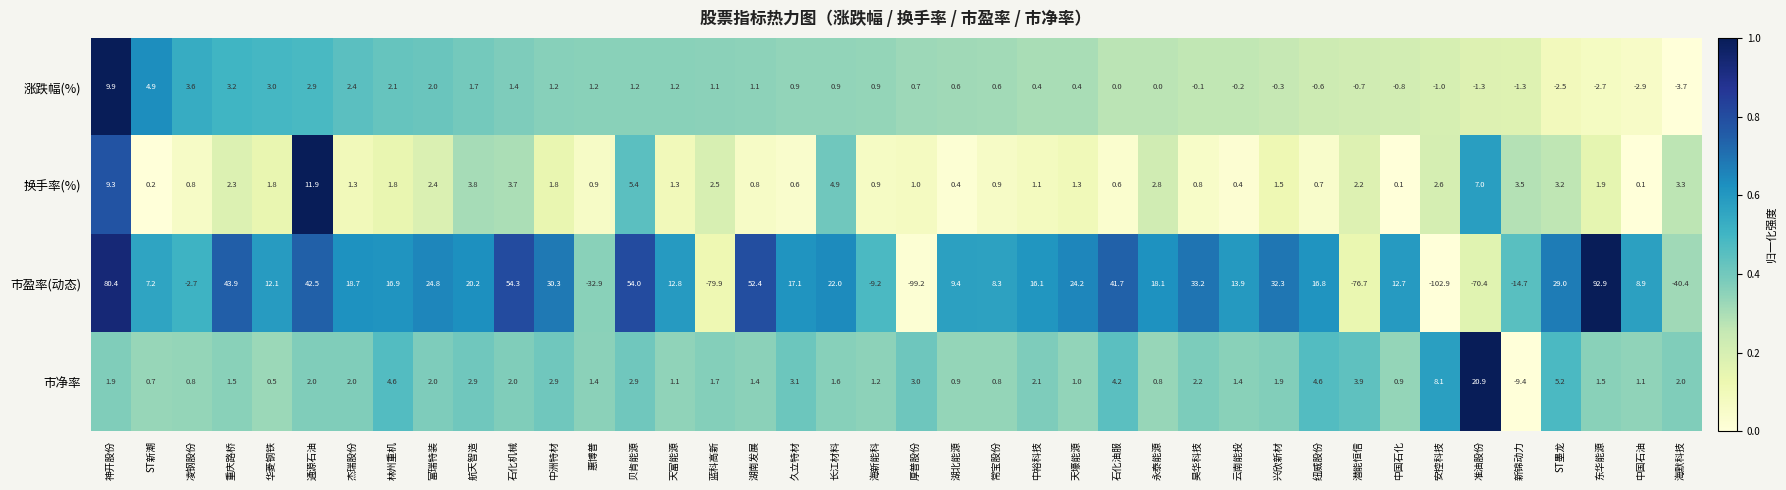

Which category has the highest value in the 市盈率(动态) series?

东华能源